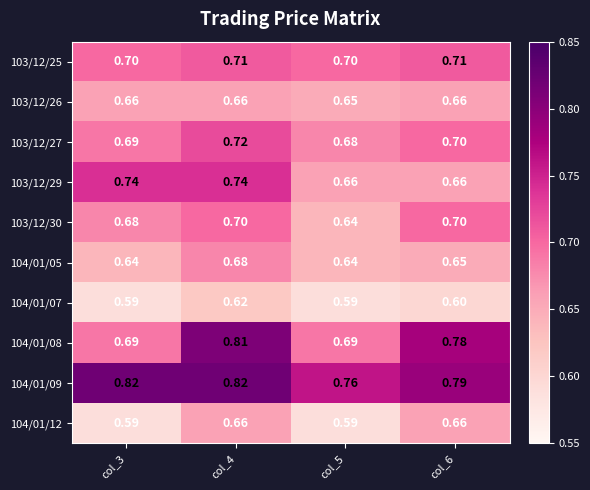

Is the value of 104/01/08 at col_5 greater than the value of 104/01/07 at col_5?

Yes